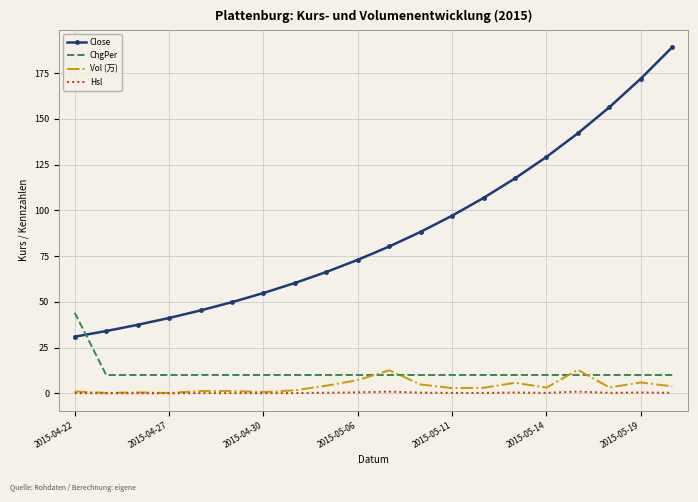

What is the highest value of the Close series?

189.1